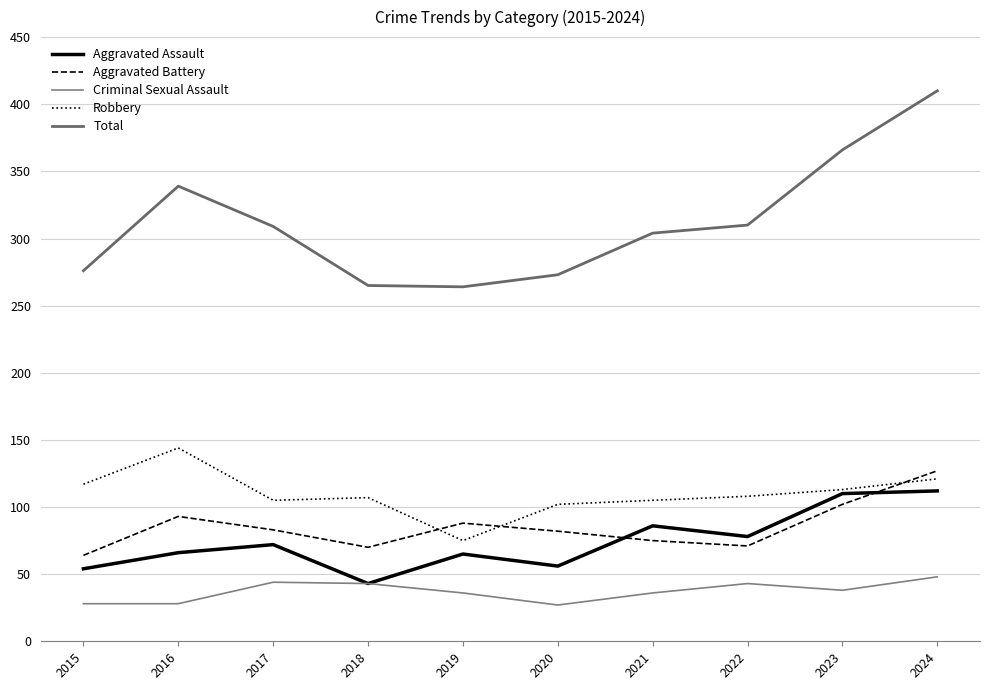

At which category does Aggravated Assault reach its first local valley?

2018